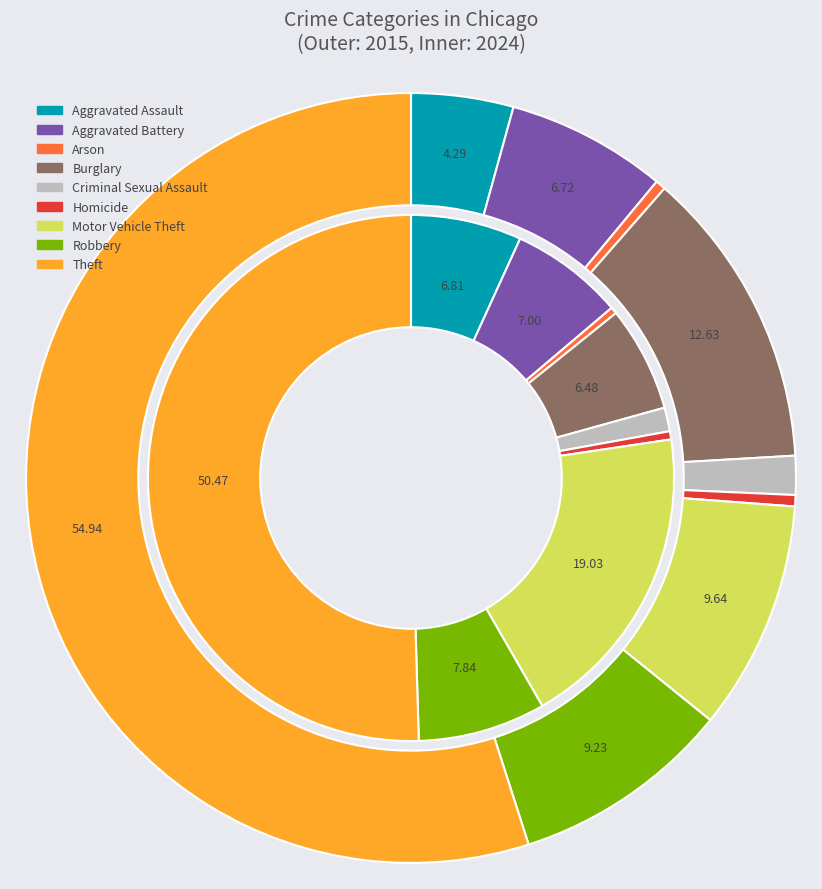

At 6, list the series in order from largest to smallest.

values_2024, values_2015